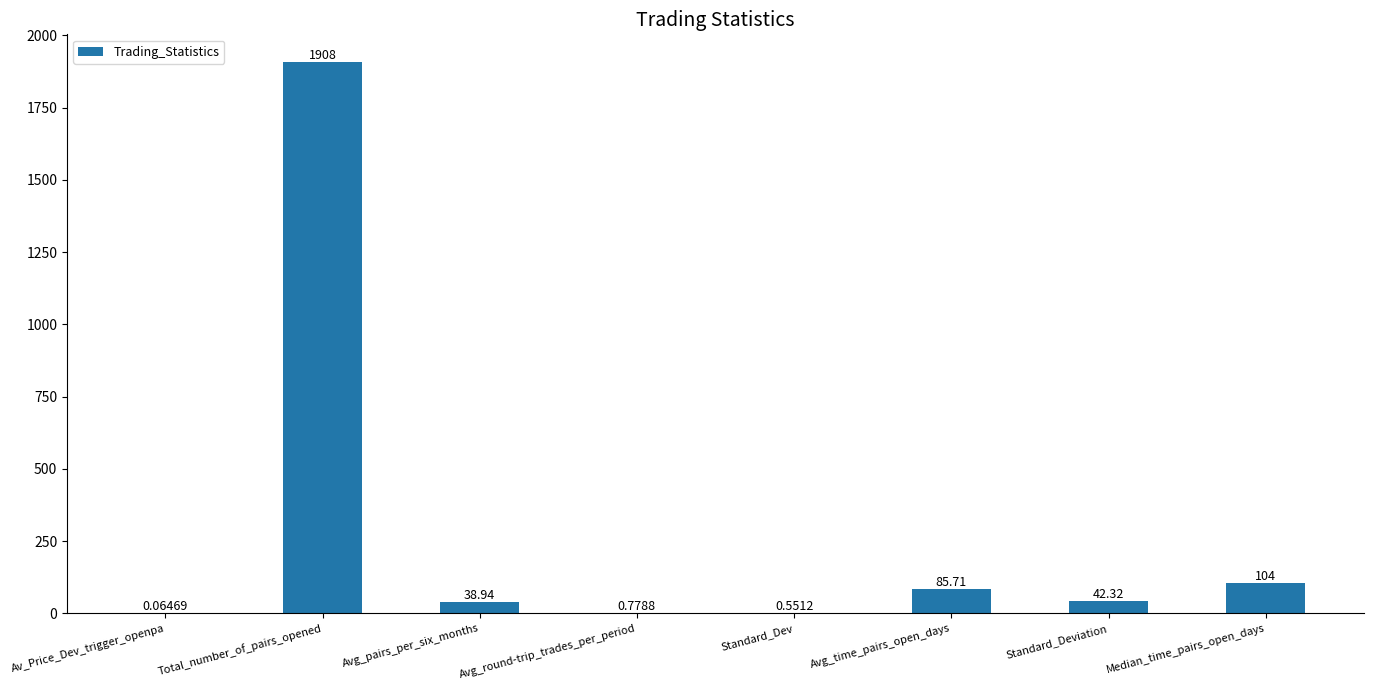

Which category has the highest value across all series?

Total_number_of_pairs_opened